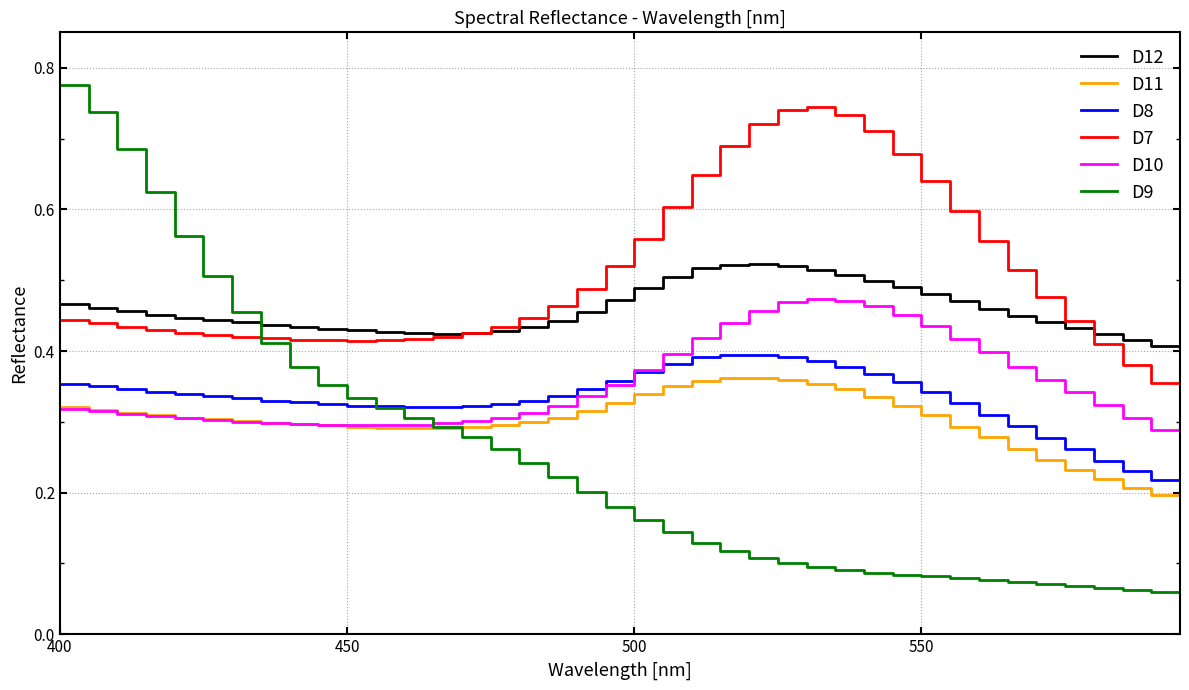

Which series has the largest total across all categories?

D7